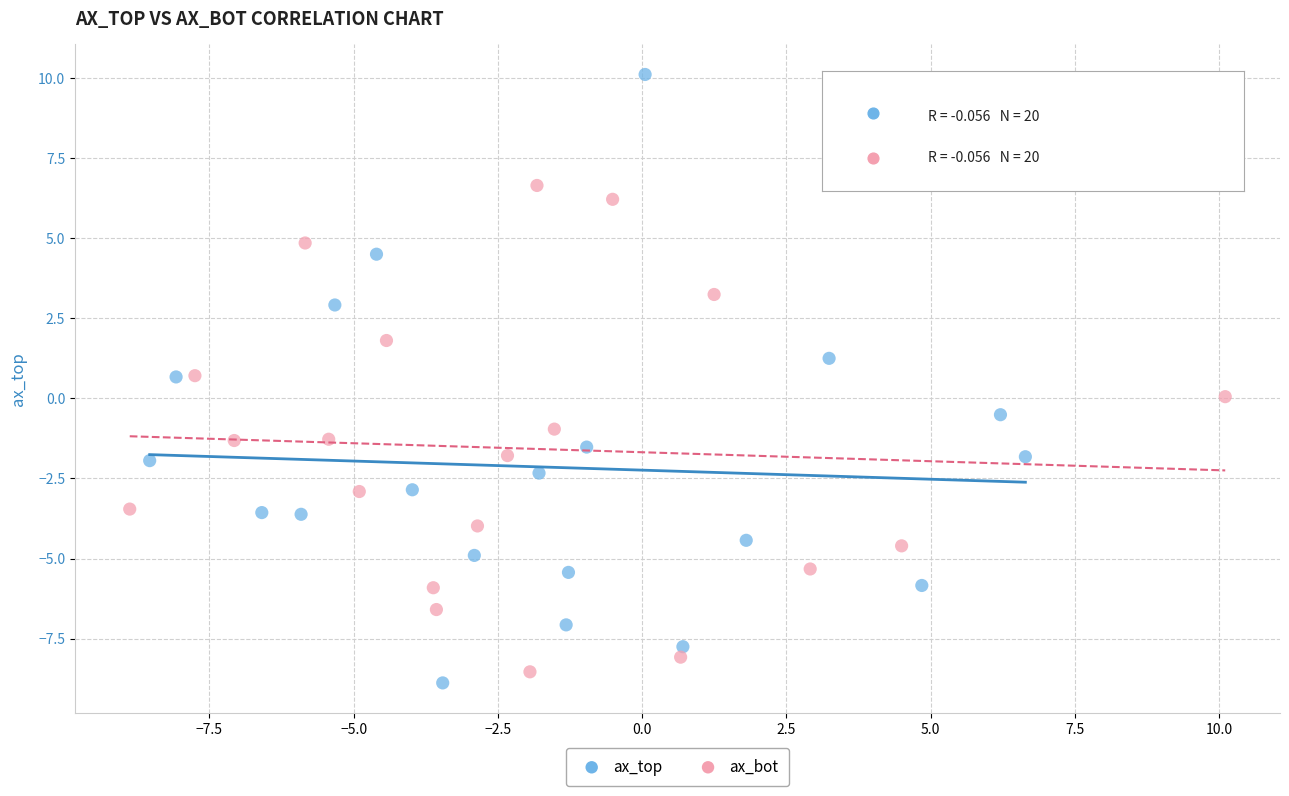

Which series has the widest spread of Y values?

ax_top